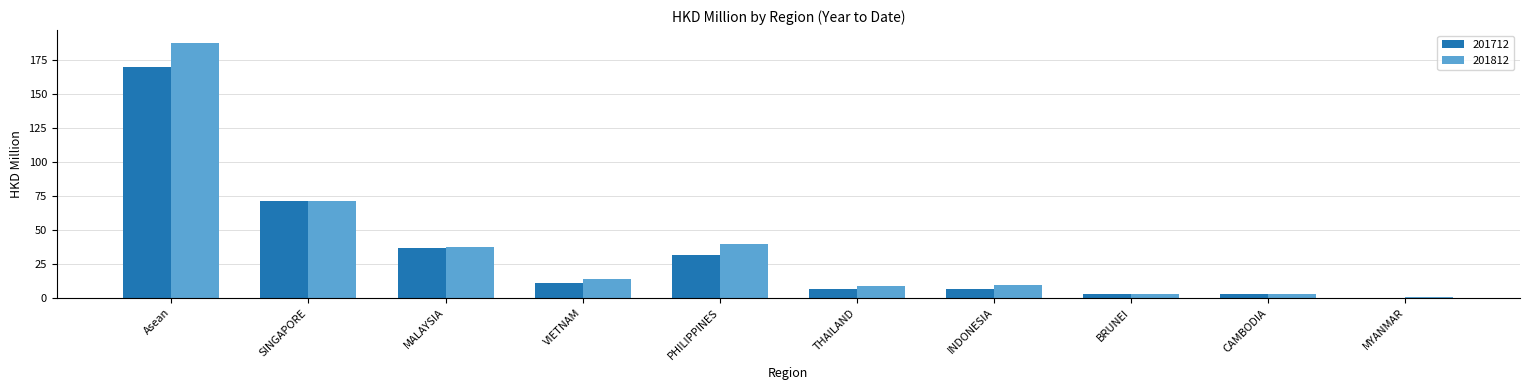

How many values in the 201712 series exceed 11?

5